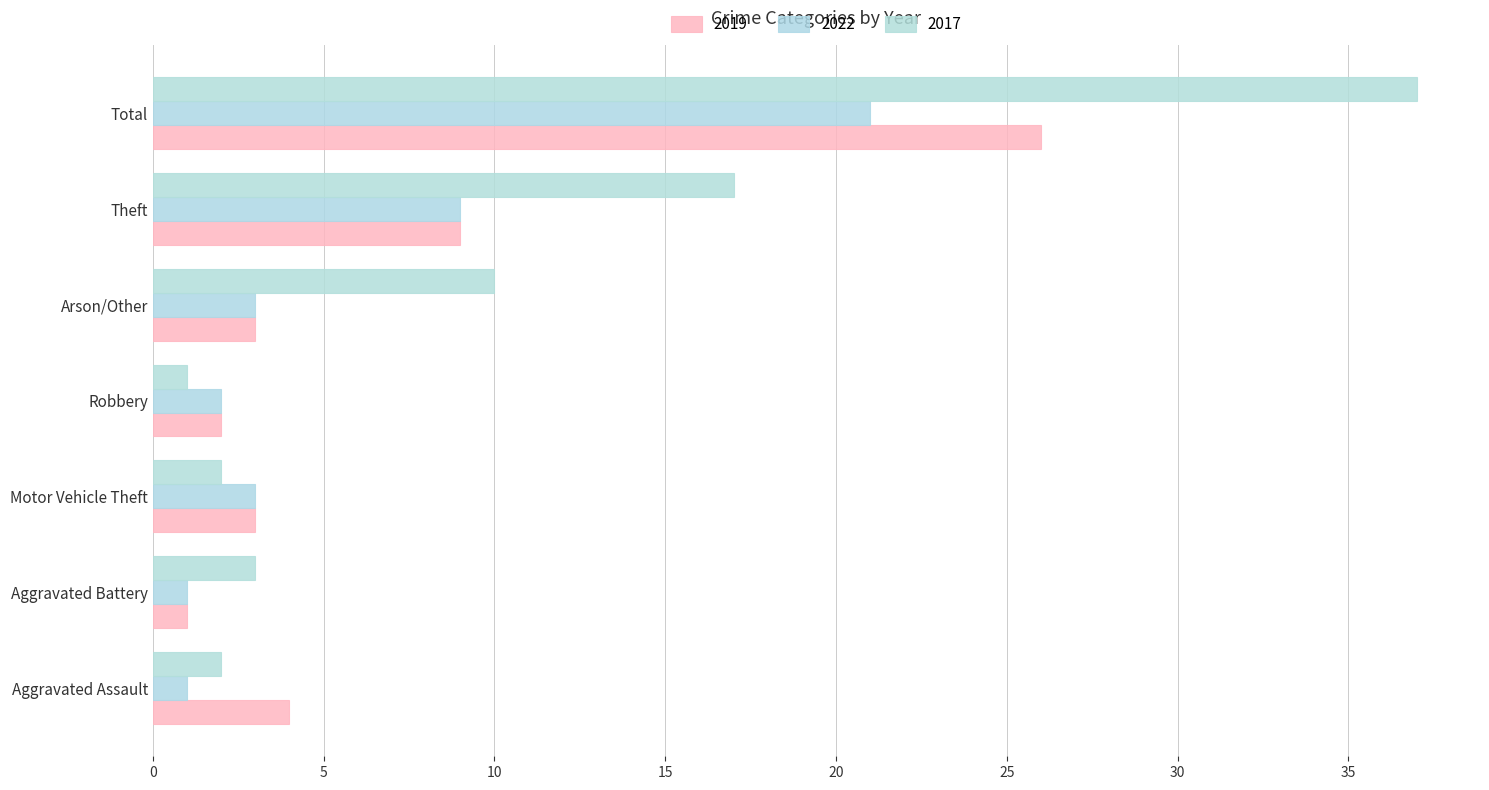

Which category has the highest value across all series?

Total